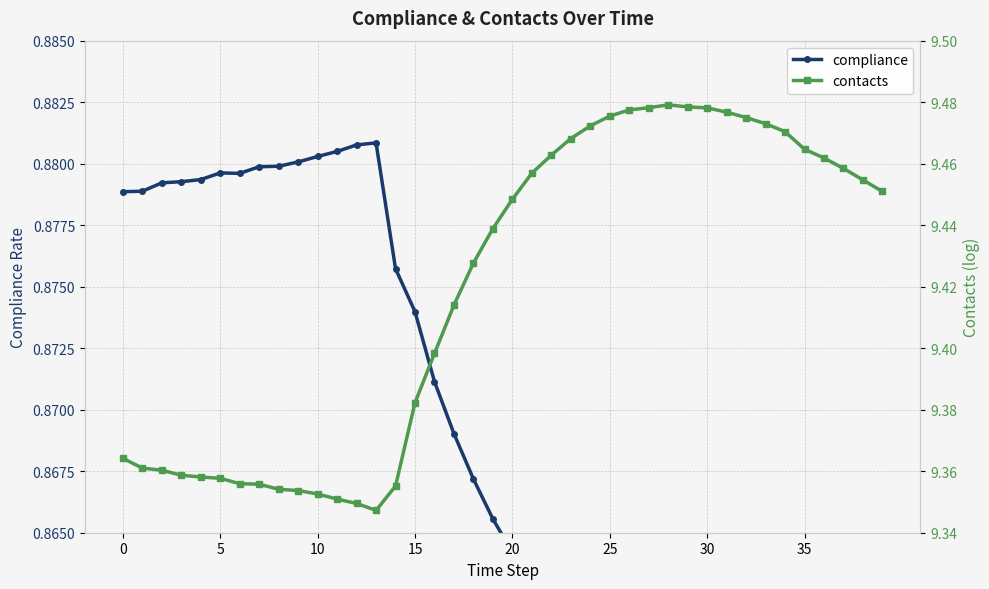

The compliance series shows 0.9 at 19. True or false?

True